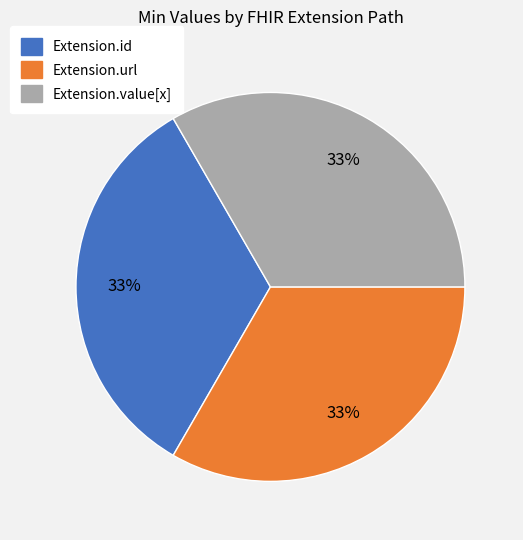

Is there any slice that represents more than half of the pie?

No